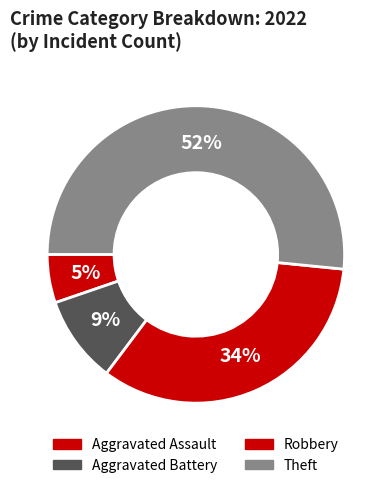

Which category has the smallest portion of the pie?

Aggravated Assault